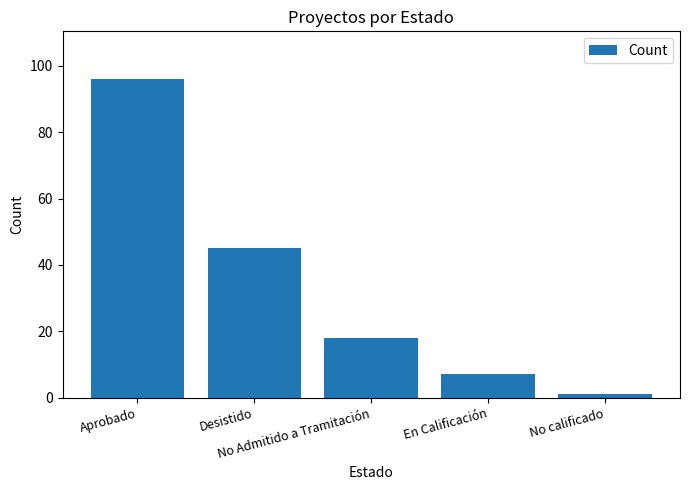

What is the label of the 4th bar from the left?

En Calificación